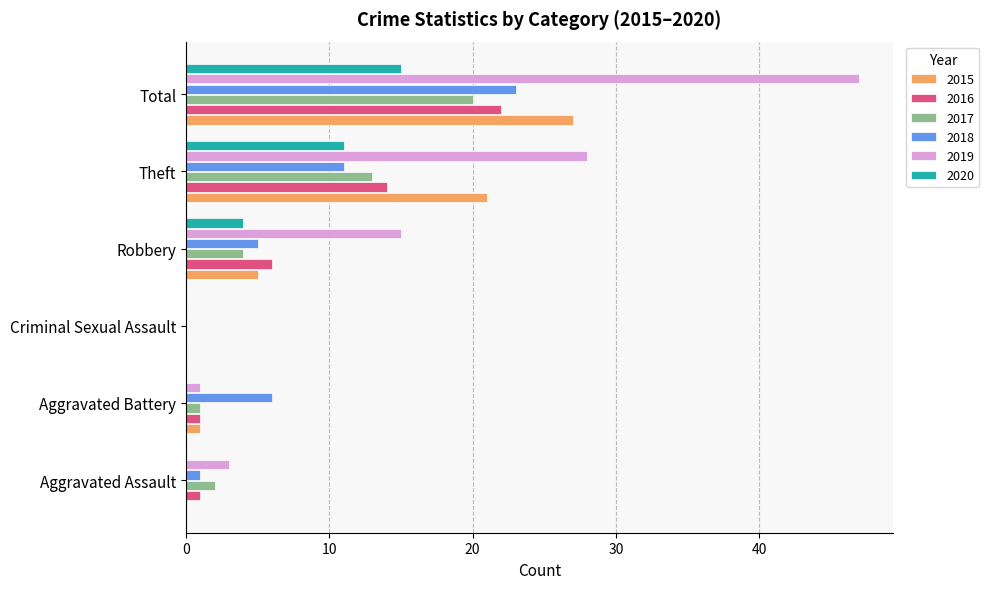

Which series has the widest spread of values?

2019